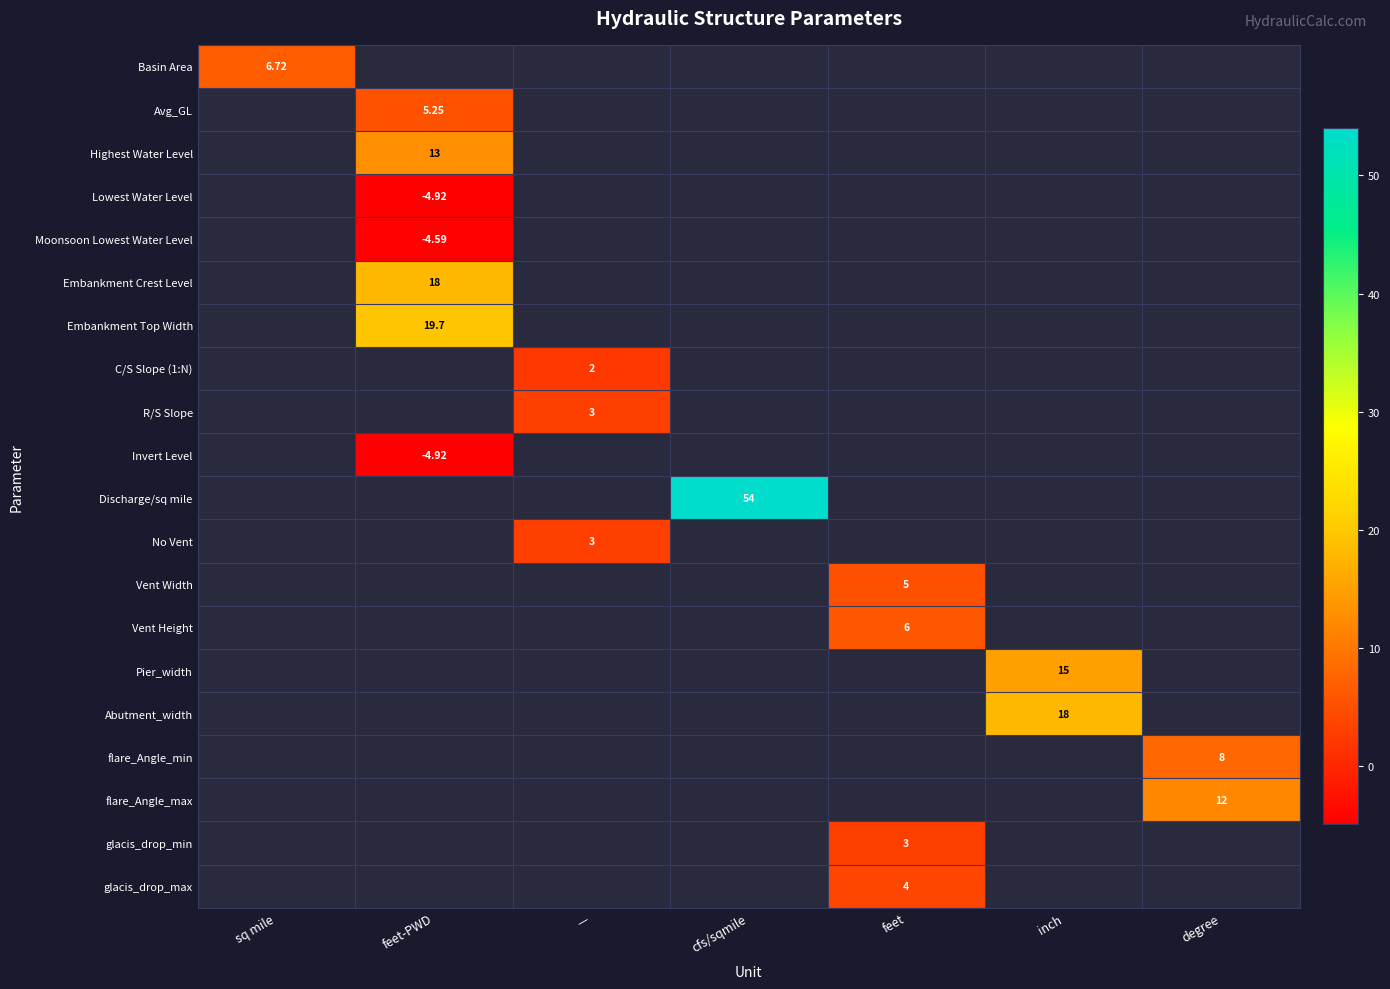

Count the number of categories in the chart.

7